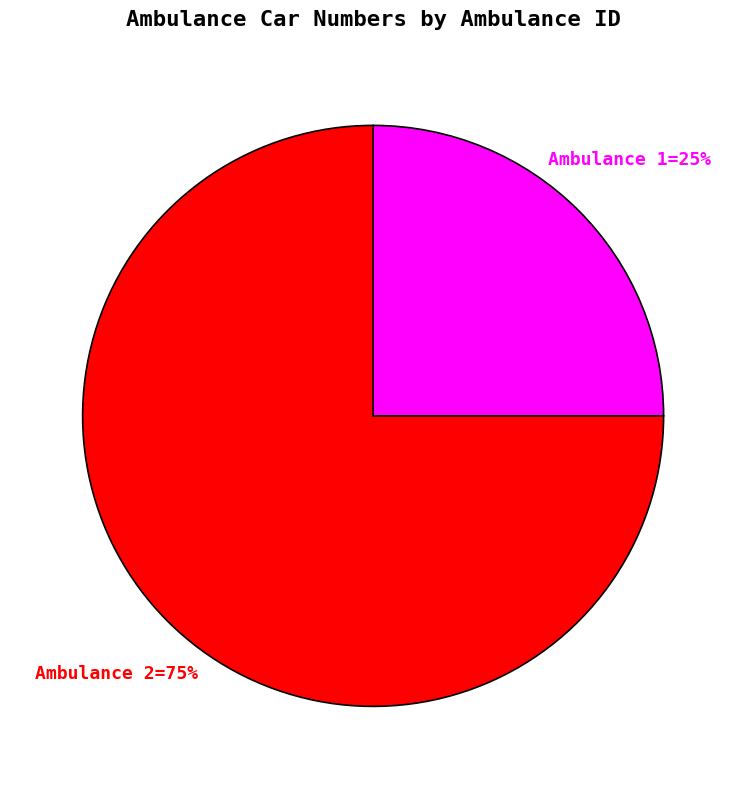

To the nearest percent, what is the difference between the largest and smallest slice percentages?

50%